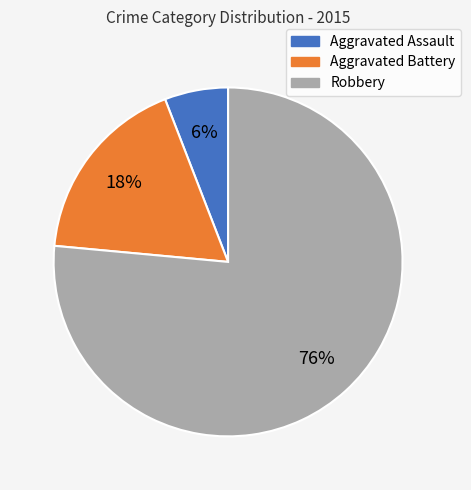

How many segments does this pie chart have?

3